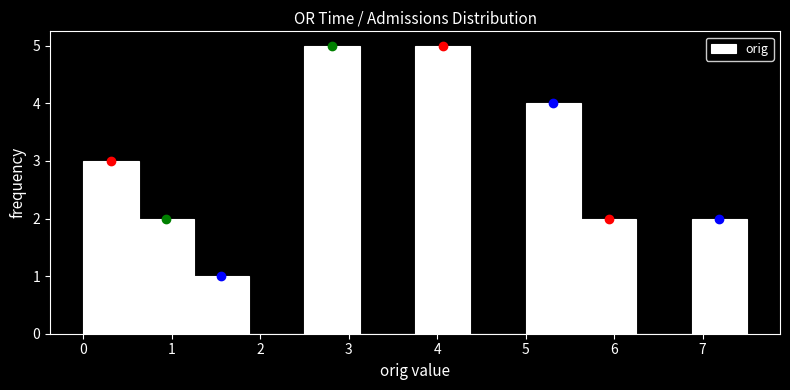

What is the height of the bar covering 6.9 to 7.5 on the x-axis? Neither the bar edges nor the heights are printed on the chart, so give them approximately, as read against the axes.

2